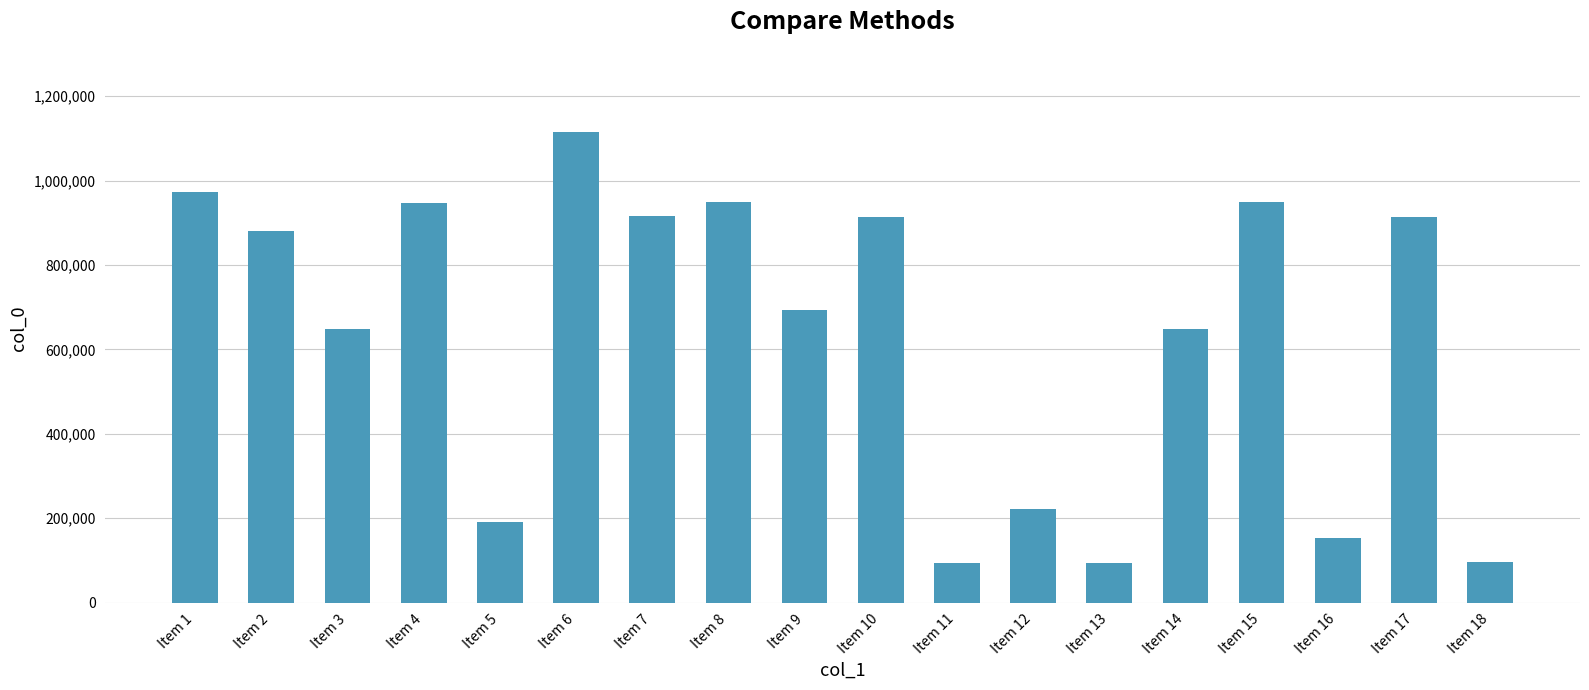

What is the sum of all values?

11397052